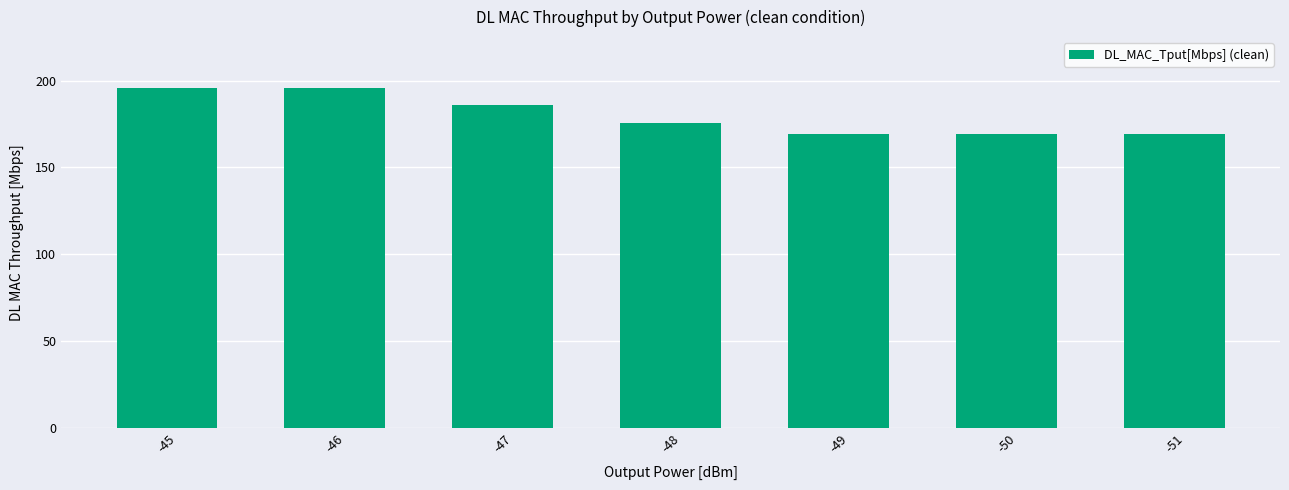

Where is the data nearest to the value 182?

-47